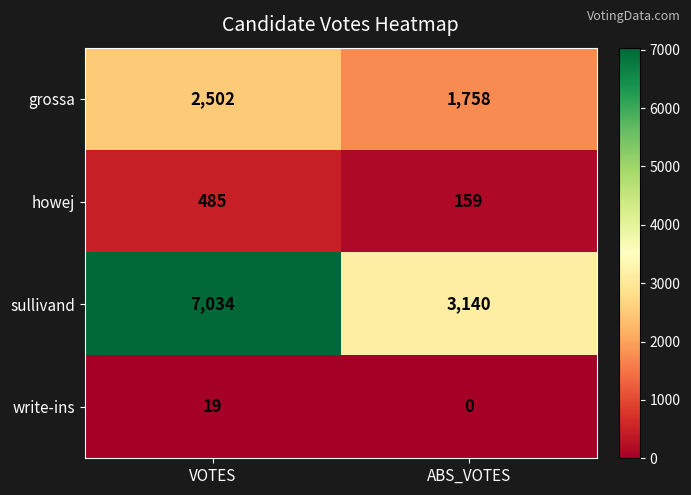

What is the greatest value displayed?

7034